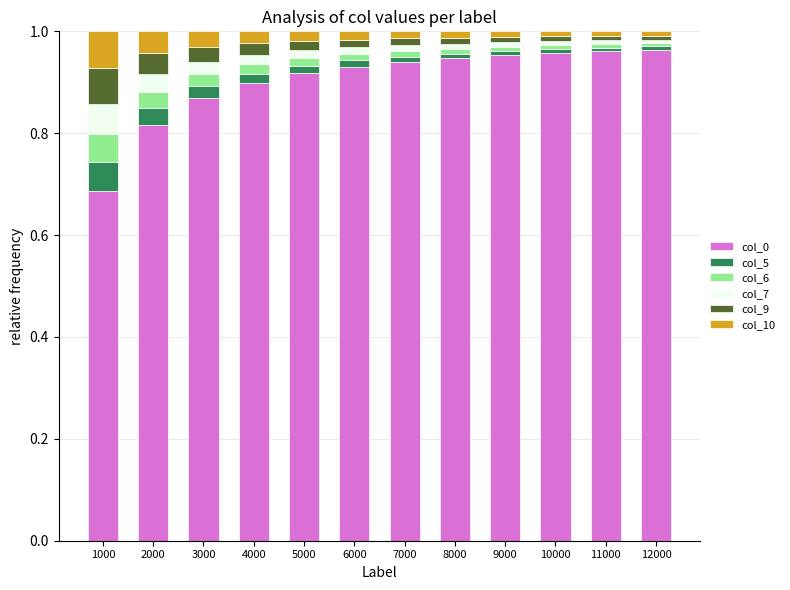

What is the sum of all col_0 values?

10.8